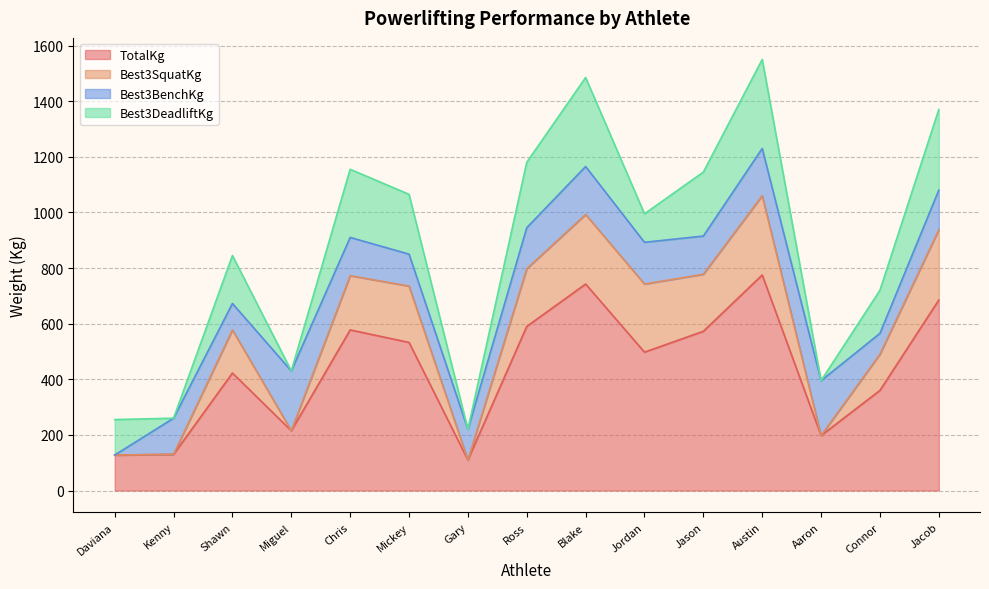

Does the chart have visible grid lines?

Yes